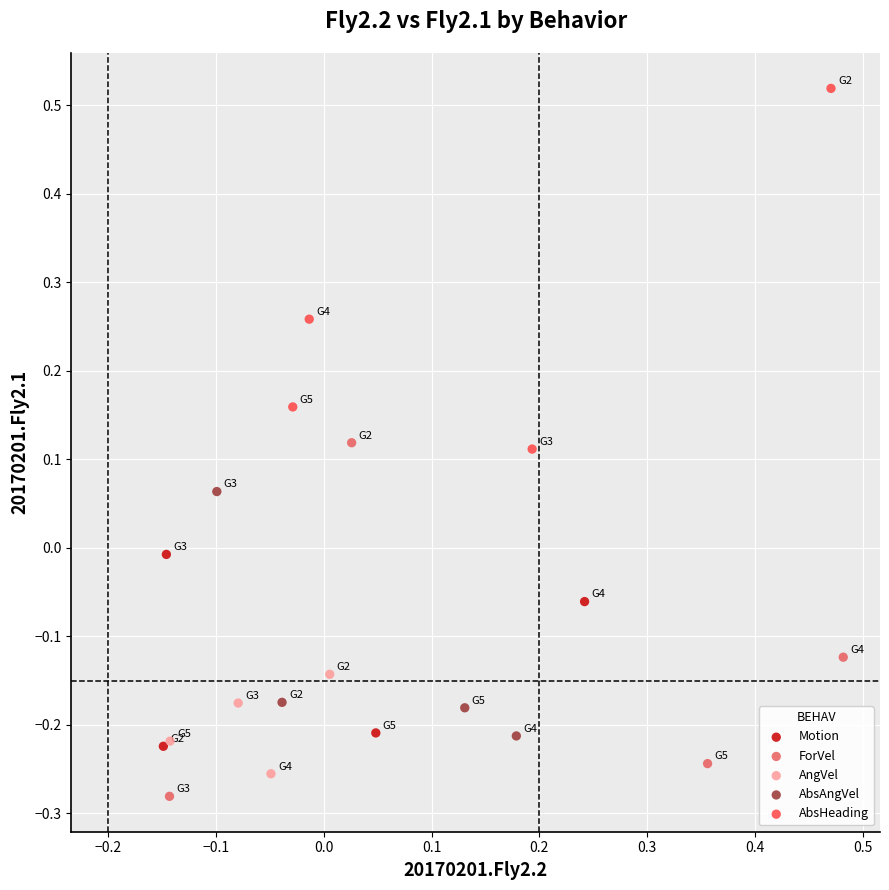

Which series reaches the maximum Y coordinate?

AbsHeading